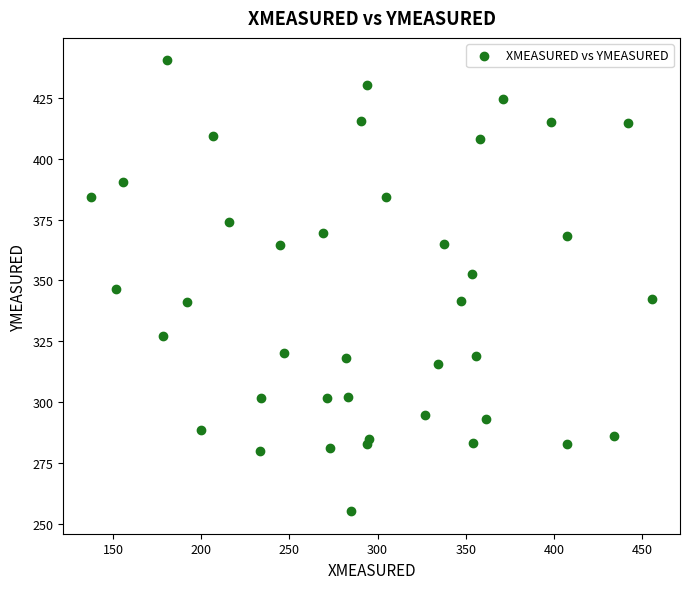

What is the range of Y values (max minus min)?

185.3